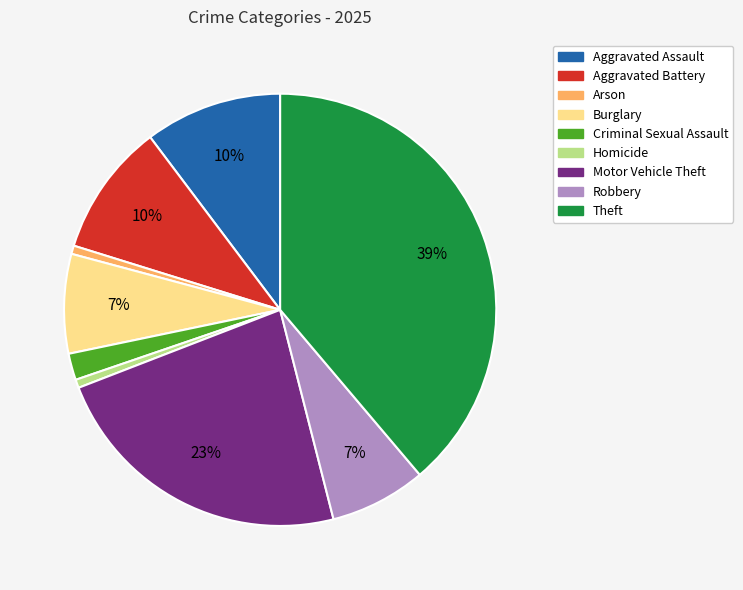

What is the largest slice in the pie chart?

Theft